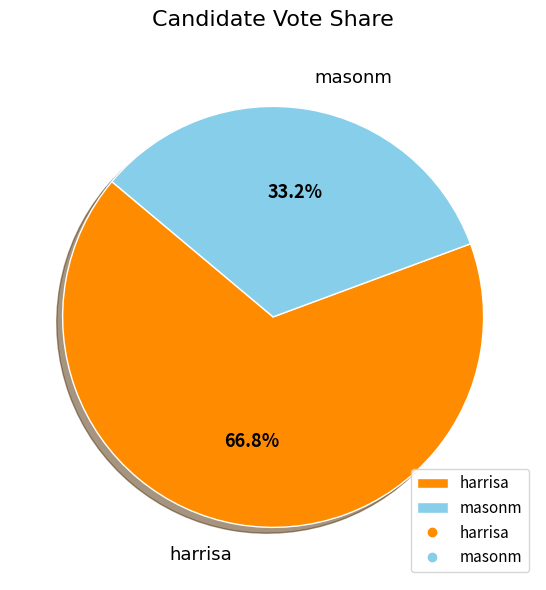

The harrisa slice represents 67% of the pie. True or false?

True